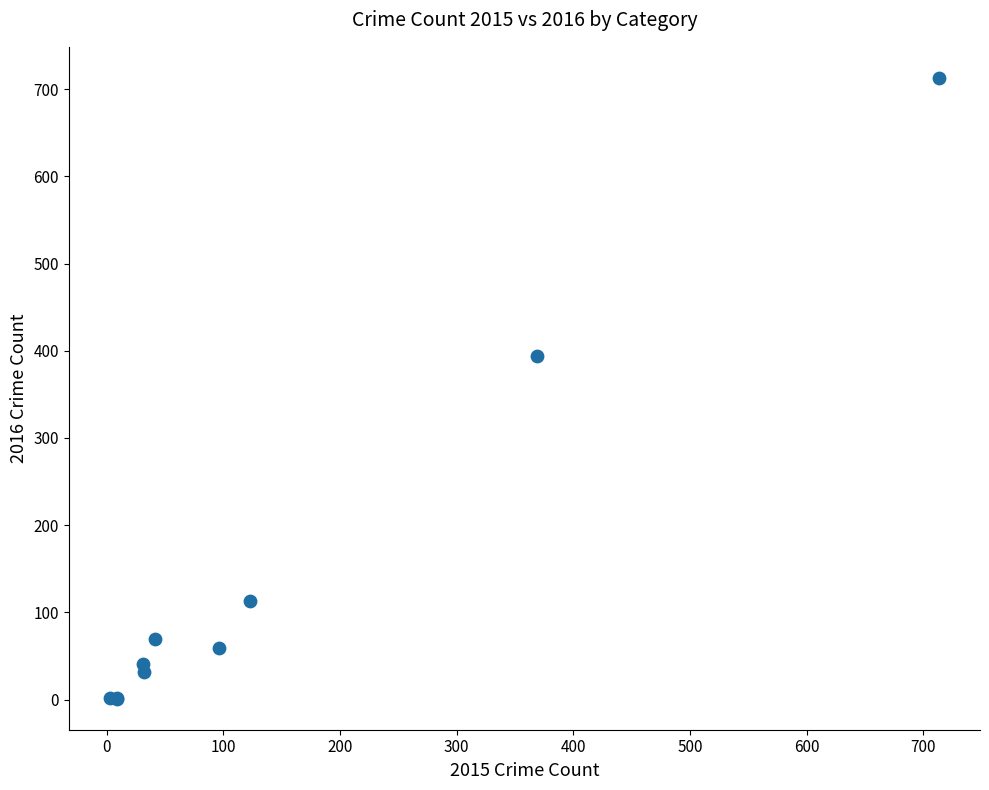

What Y value in the scatter plot is closest to 357?

394